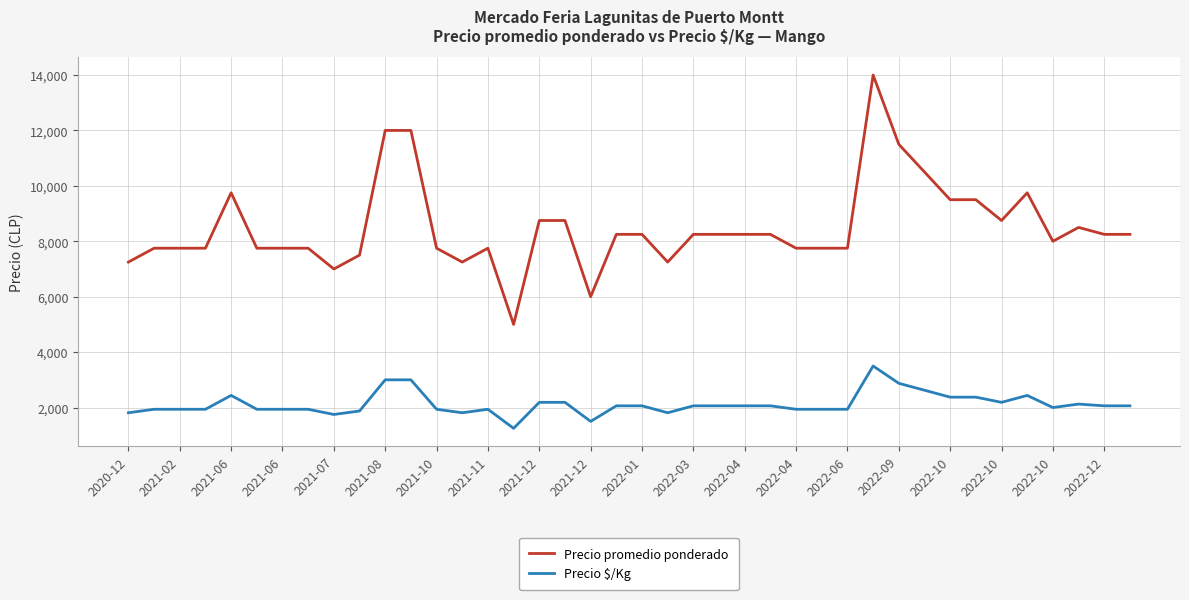

True or false: Precio $/Kg and Precio promedio ponderado intersect in this chart.

False